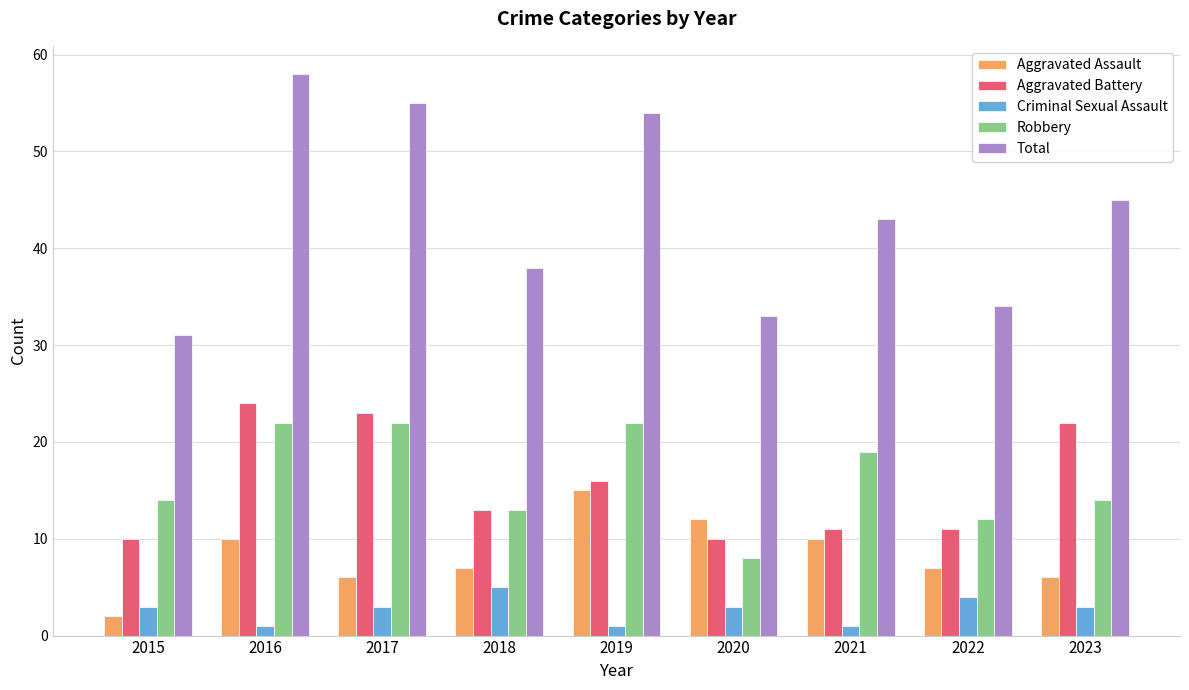

Does the chart contain any negative values?

No